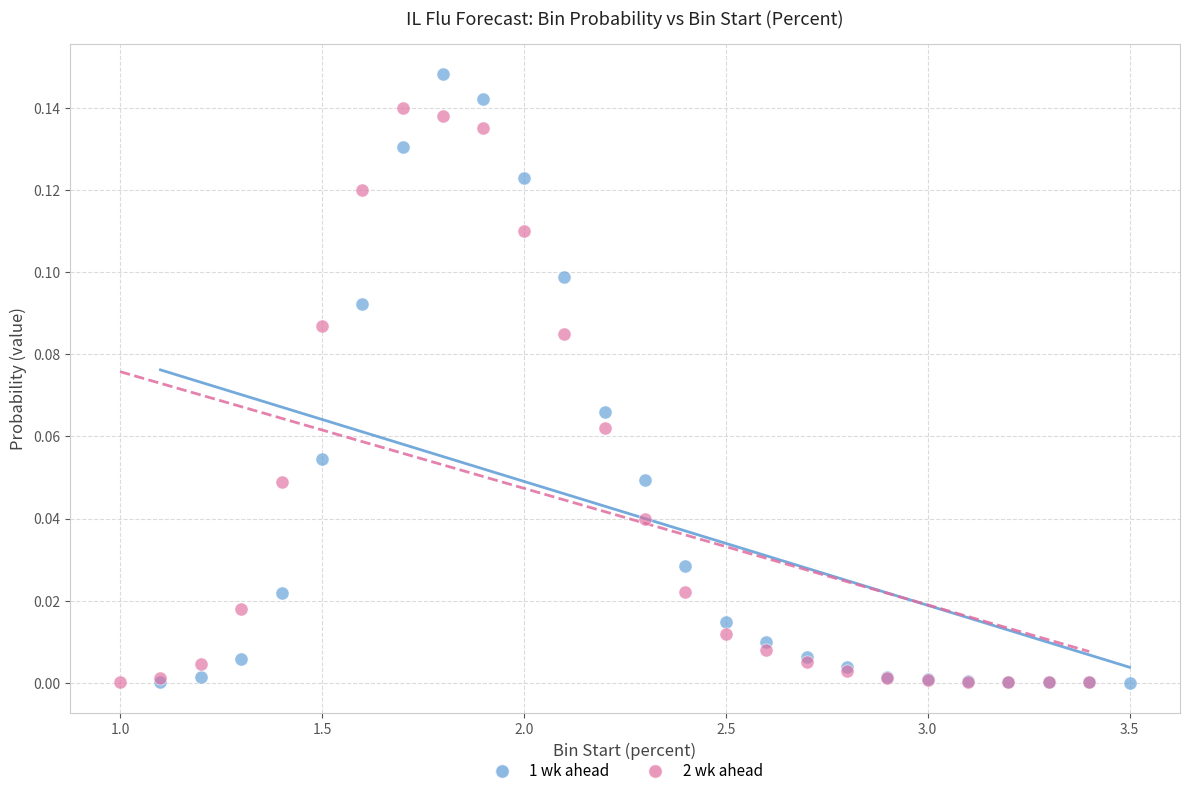

Which series contains the highest Y value?

1 wk ahead